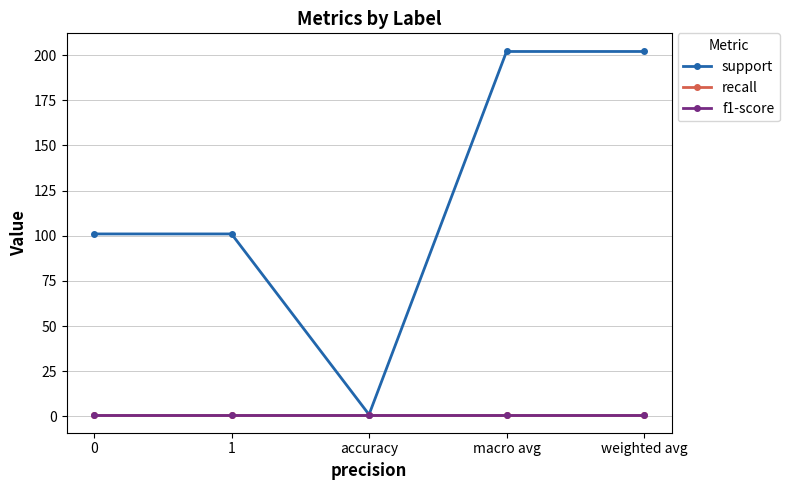

What position from the left is weighted avg?

5